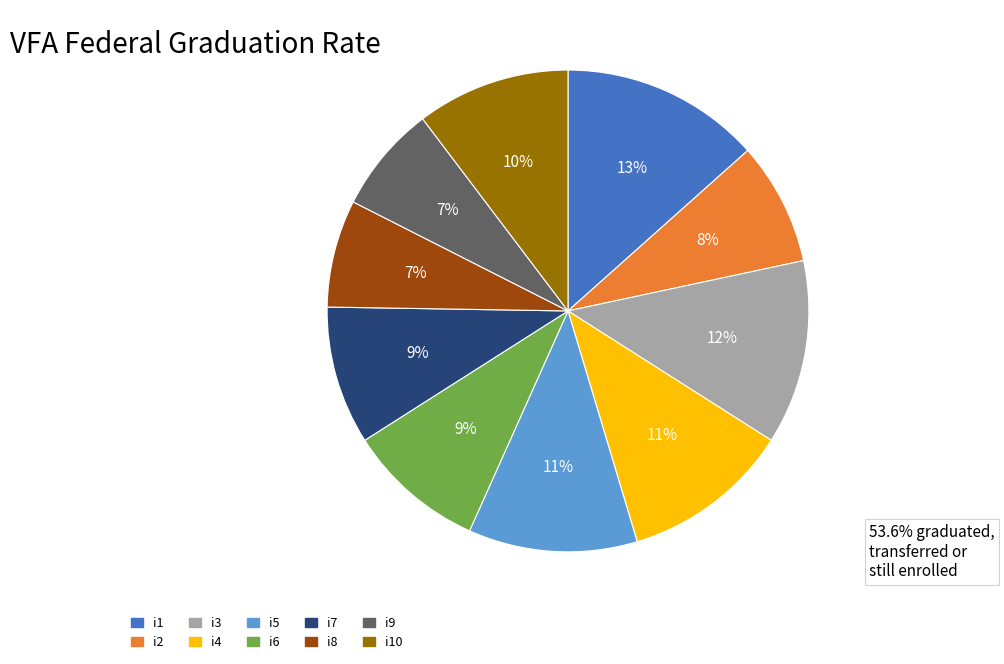

Approximately how many times larger is the value at i6 compared to i8?

1.3